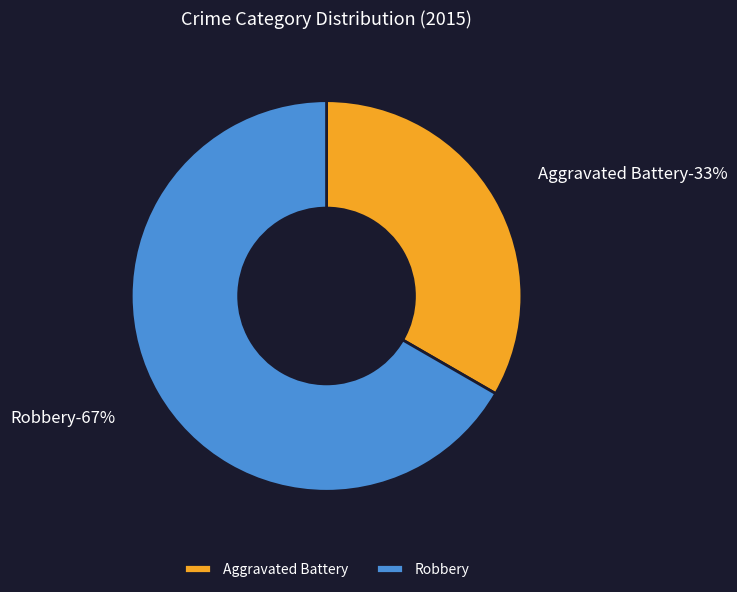

Count the number of slices in the pie.

2